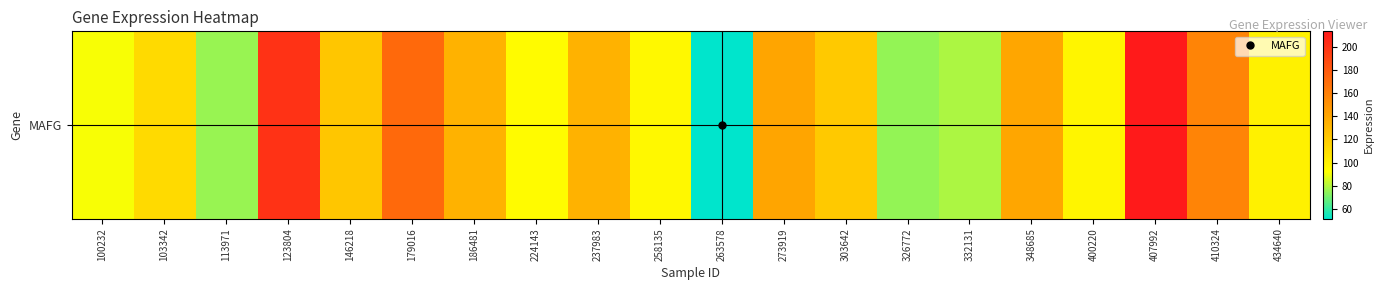

Approximately how many times larger is the value at 303642 compared to 103342?

1.1